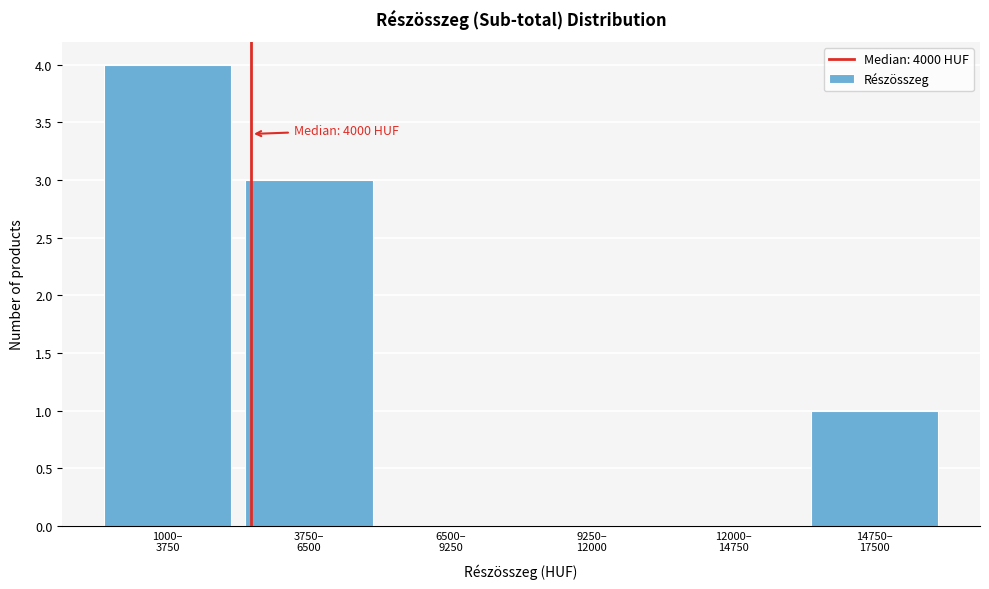

What is the sum of all values?

8